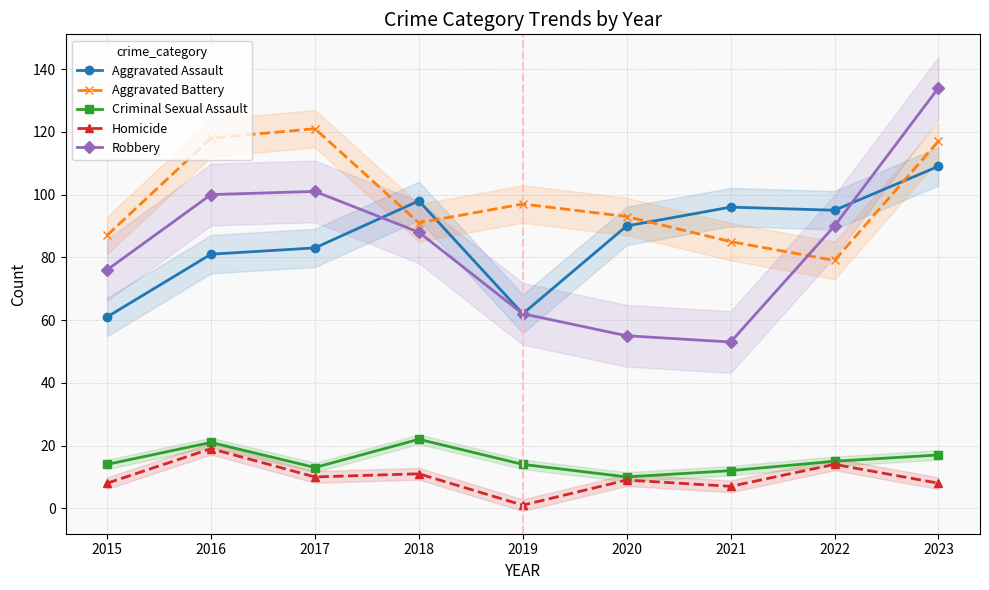

At 2018, list the series in order from smallest to largest.

Homicide, Criminal Sexual Assault, Robbery, Aggravated Battery, Aggravated Assault